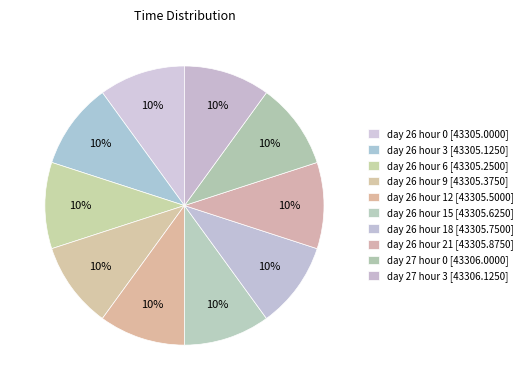

To the nearest percent, what portion does day 26 hour 9 represent?

10%